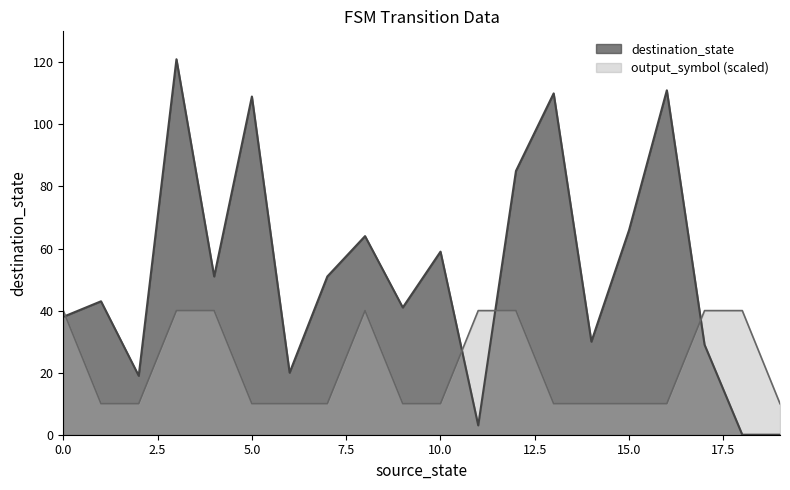

Which has a higher value, 14 or 4?

4